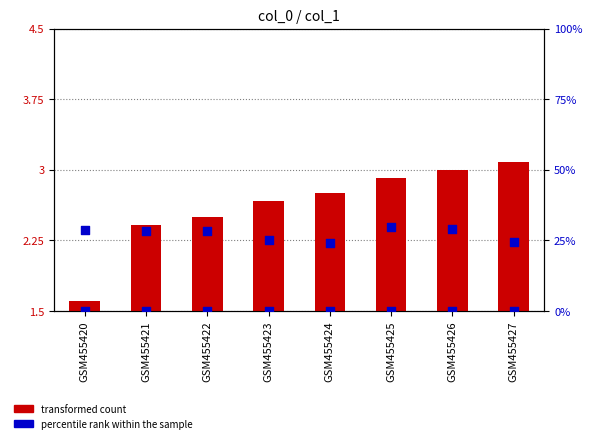

Which series reaches the maximum Y coordinate?

transformed count